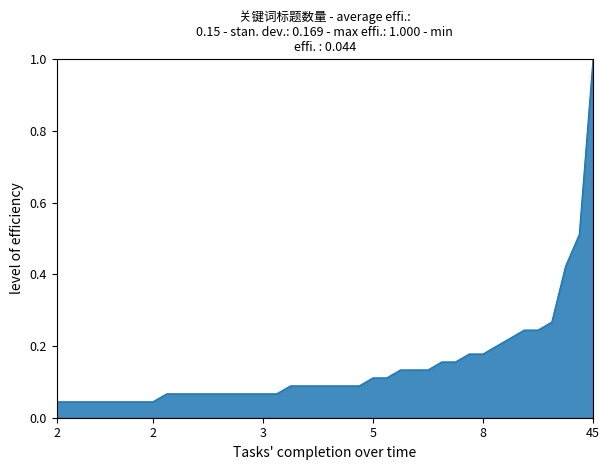

Which label corresponds to the smallest value in the chart?

2